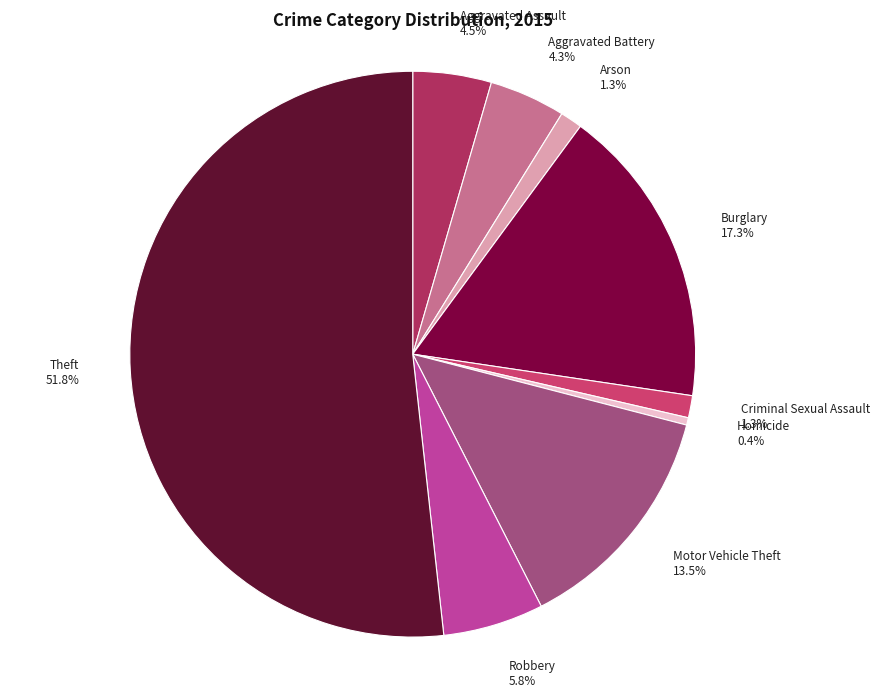

What percentage is NOT represented by Motor Vehicle Theft?

86.5%